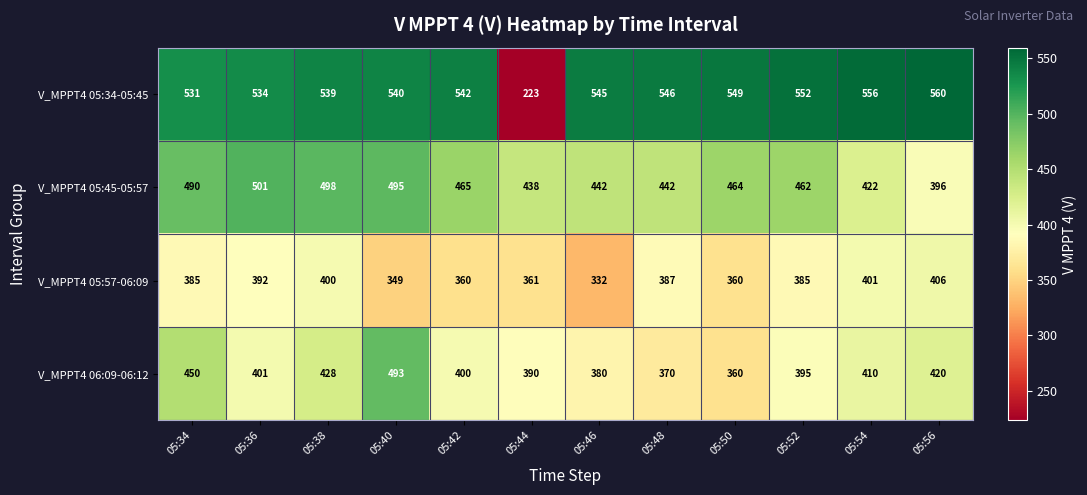

Read the V_MPPT4 05:45-05:57 value at 05:36, to the nearest 5.

500